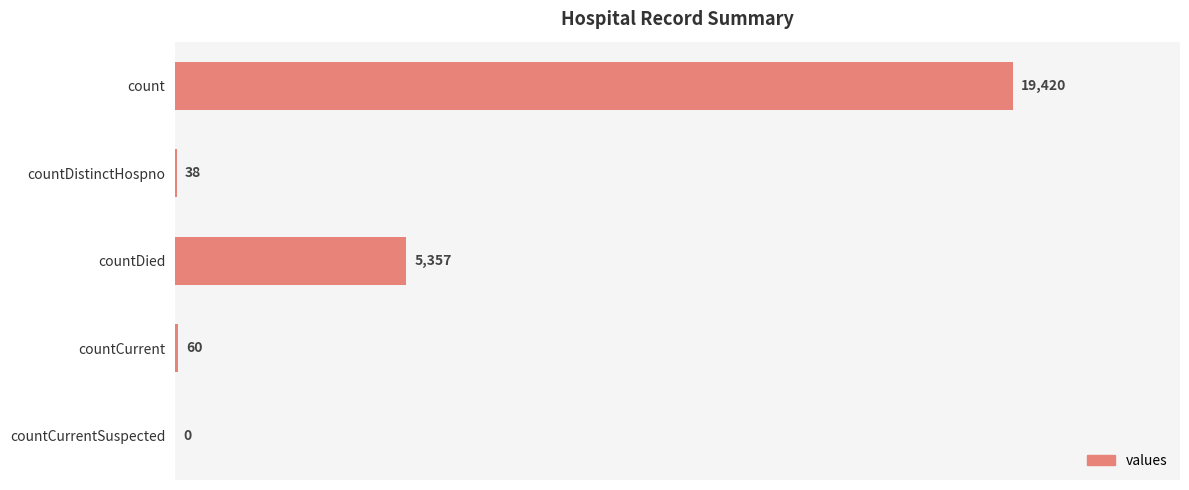

What is the change in value from count to countCurrentSuspected?

-19420